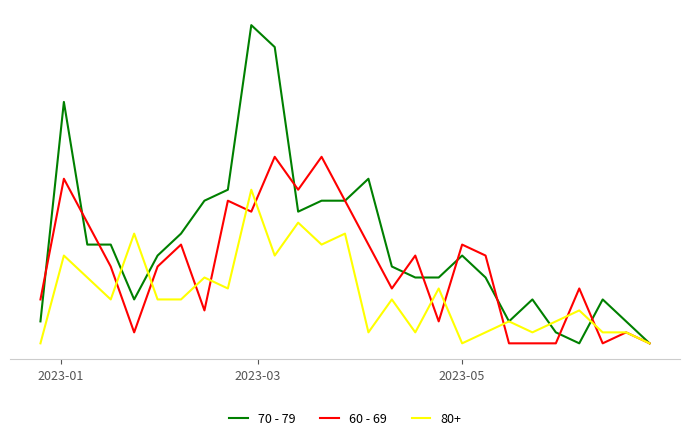

Which series has the largest total across all categories?

70 - 79